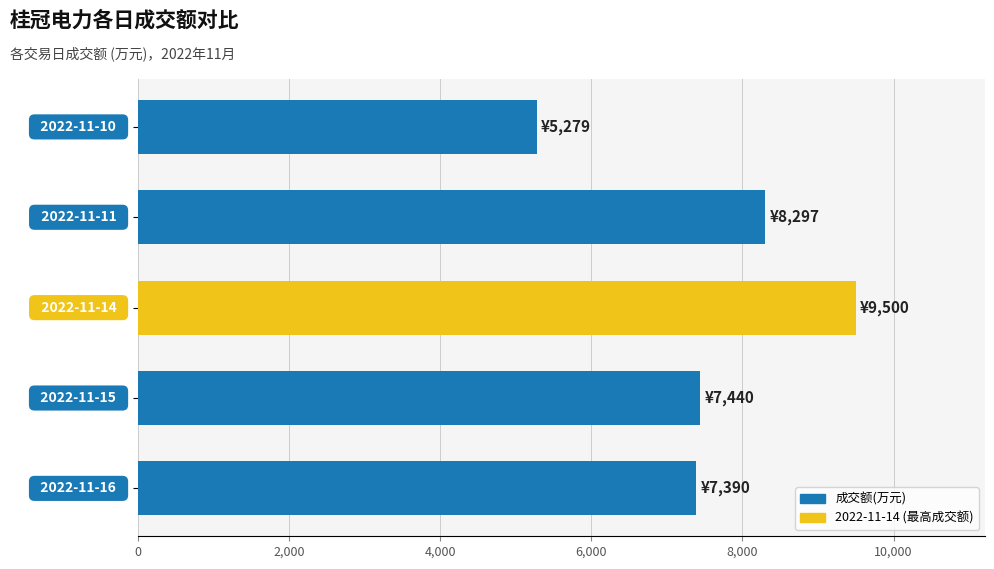

Reading bottom to top, list all the values displayed in this chart.

7390	7440	9500	8297	5279